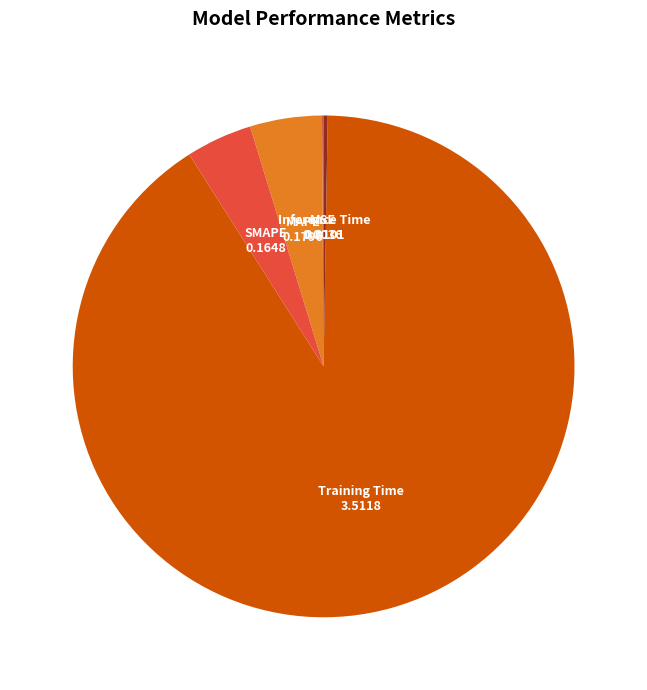

Does any single category account for the majority?

Yes